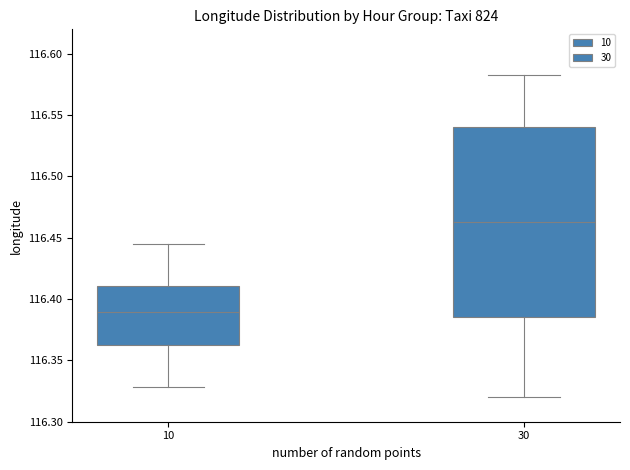

Comparing the boxes themselves (not the whiskers), which one is the tallest?

30